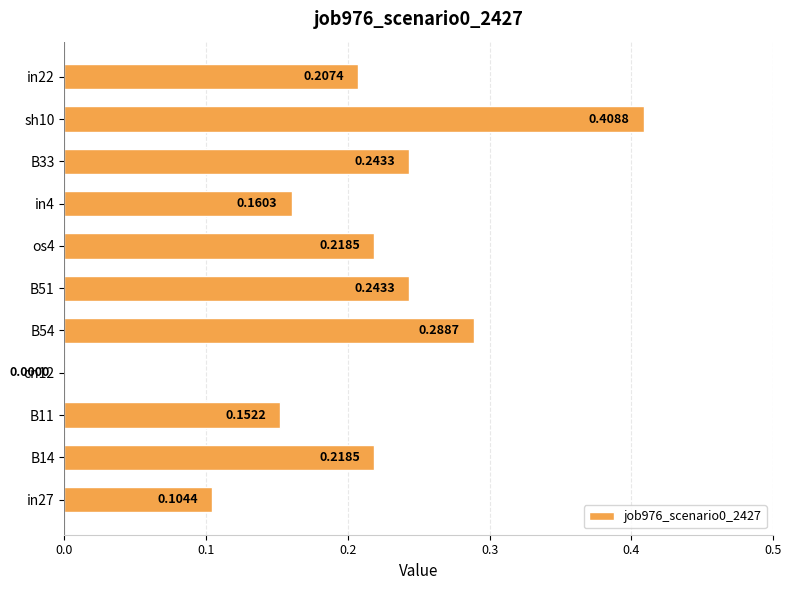

What is the sum of all values?

2.2